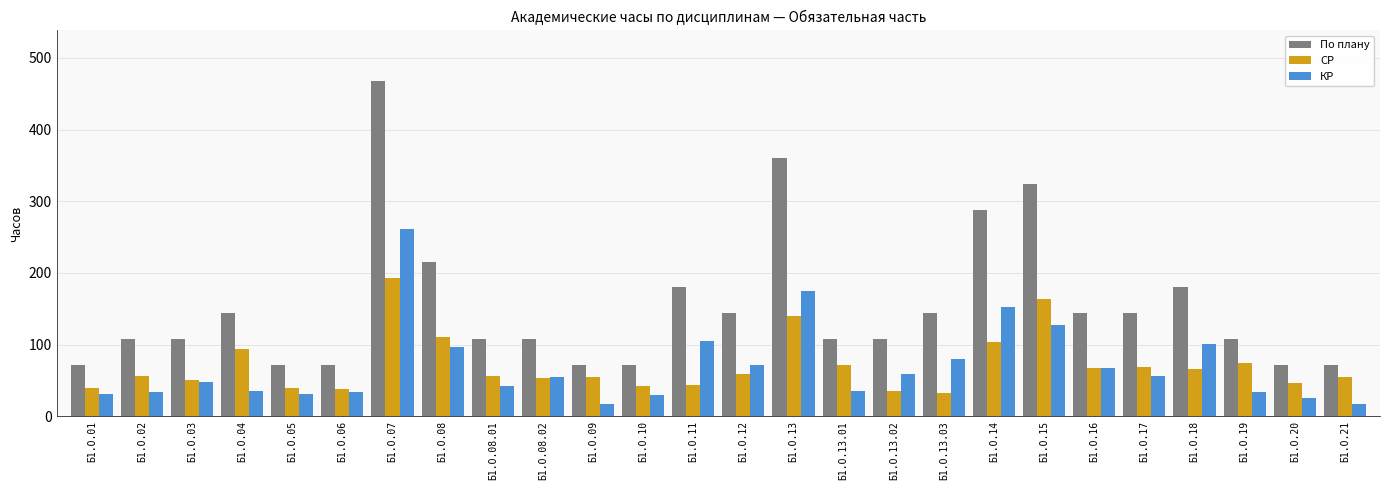

At which category does the chart reach its peak across all series?

Б1.О.07